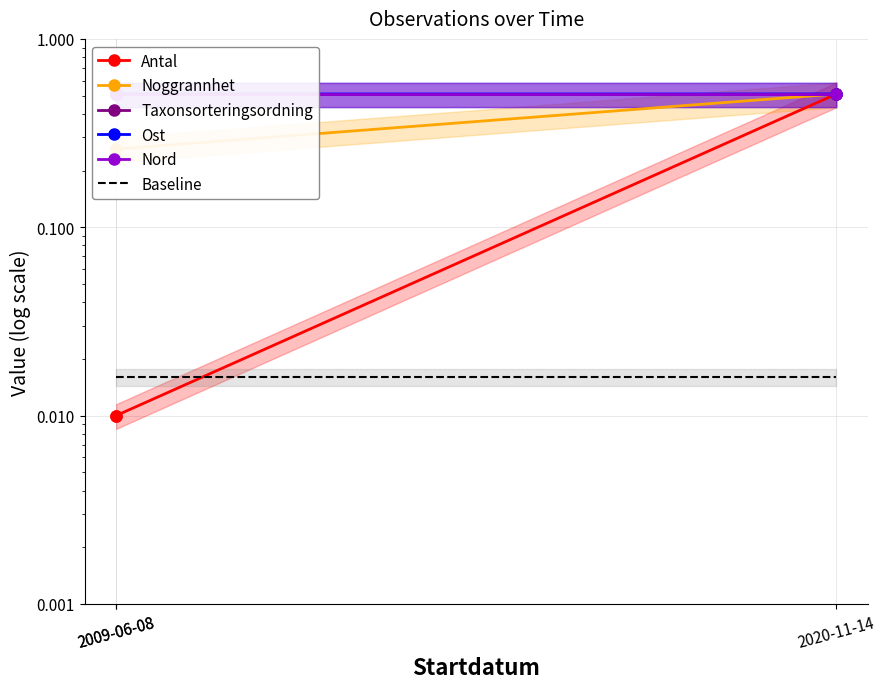

At which label does Baseline reach its minimum?

2009-06-08